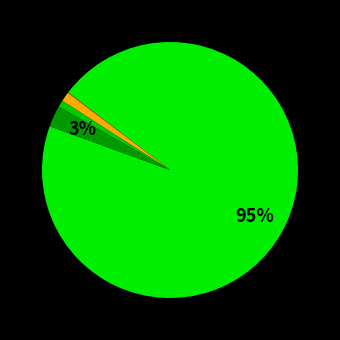

How many slices are in this pie chart?

5